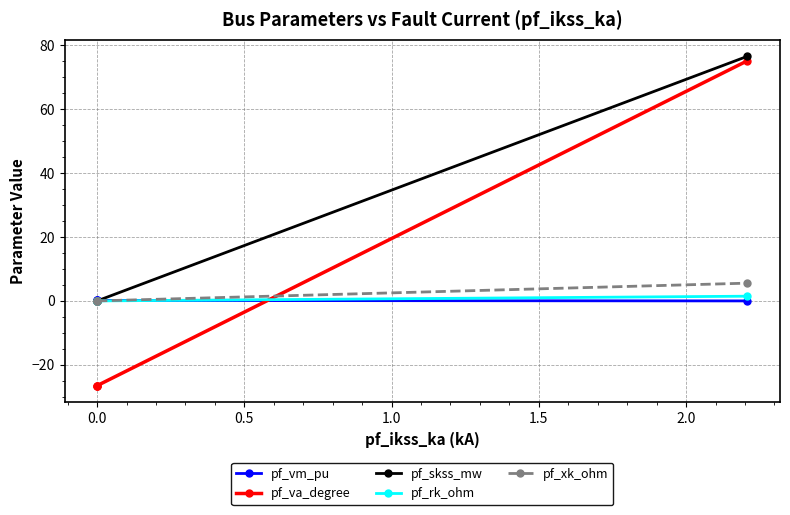

What is the sum of the pf_vm_pu values at 0.5 and 0.0?

0.3